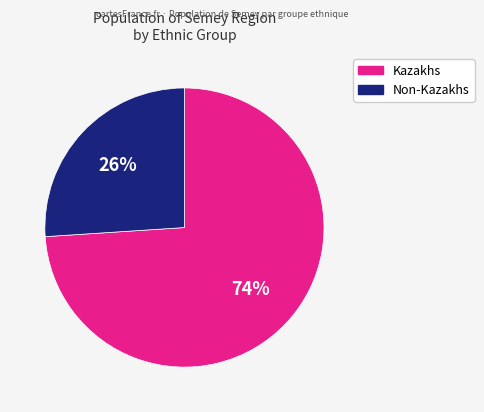

To the nearest percent, what is the average slice percentage?

50%